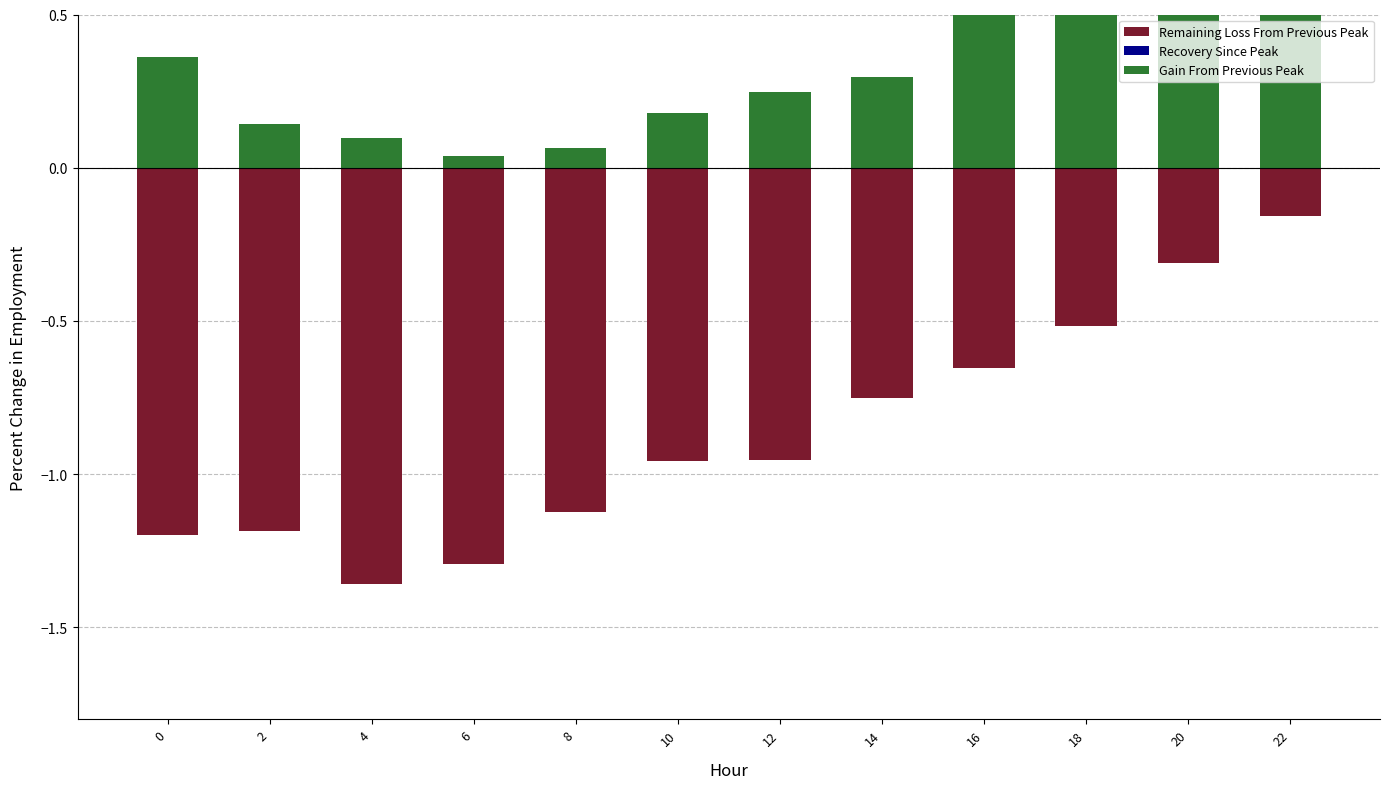

Which series has the largest total across all categories?

Gain From Previous Peak